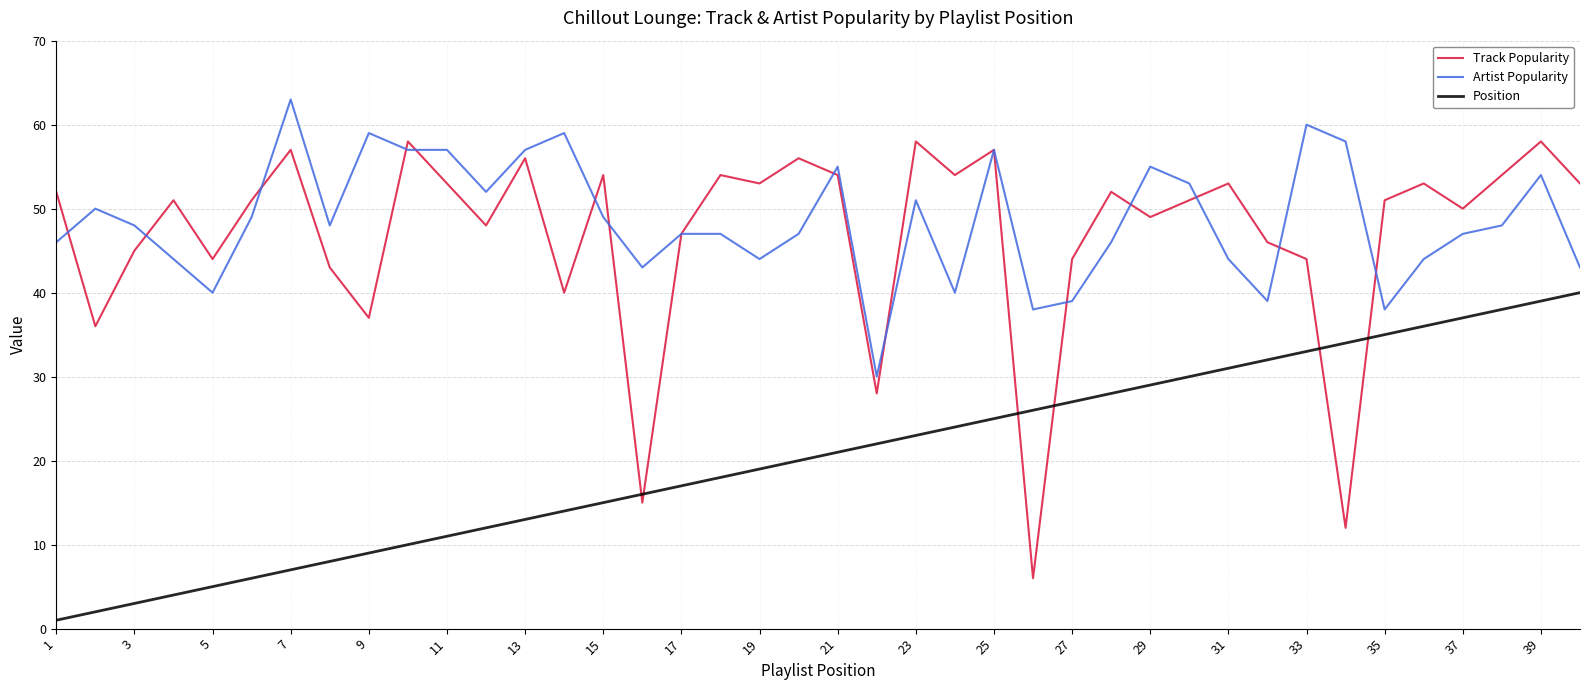

Rank the series by their maximum value, from highest to lowest.

Artist Popularity, Track Popularity, Position